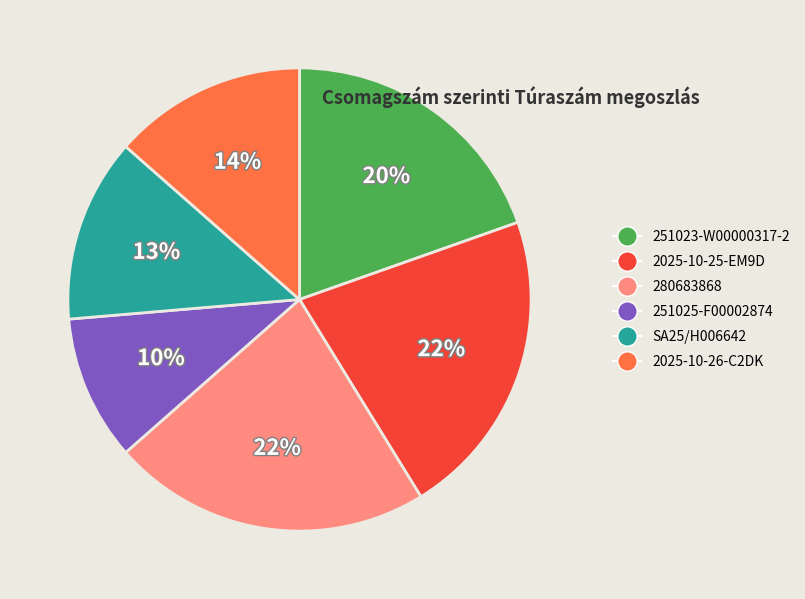

Count the number of slices in the pie.

6